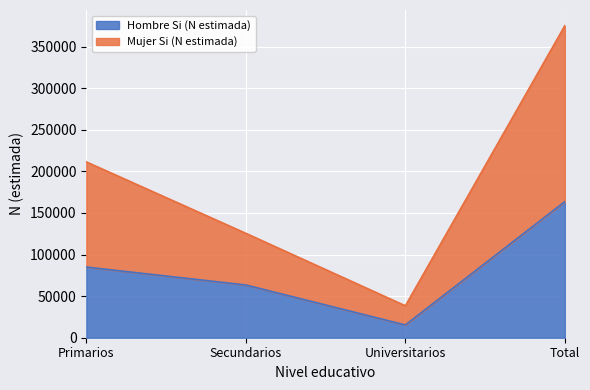

True or false: Mujer Si (N estimada) and Hombre Si (N estimada) cross at least once.

False